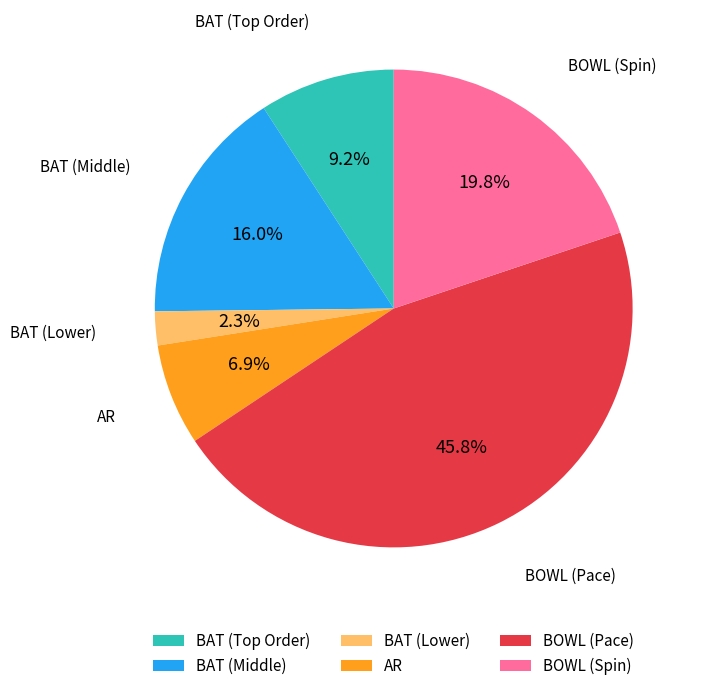

What is the smallest slice in the pie chart?

BAT (Lower)